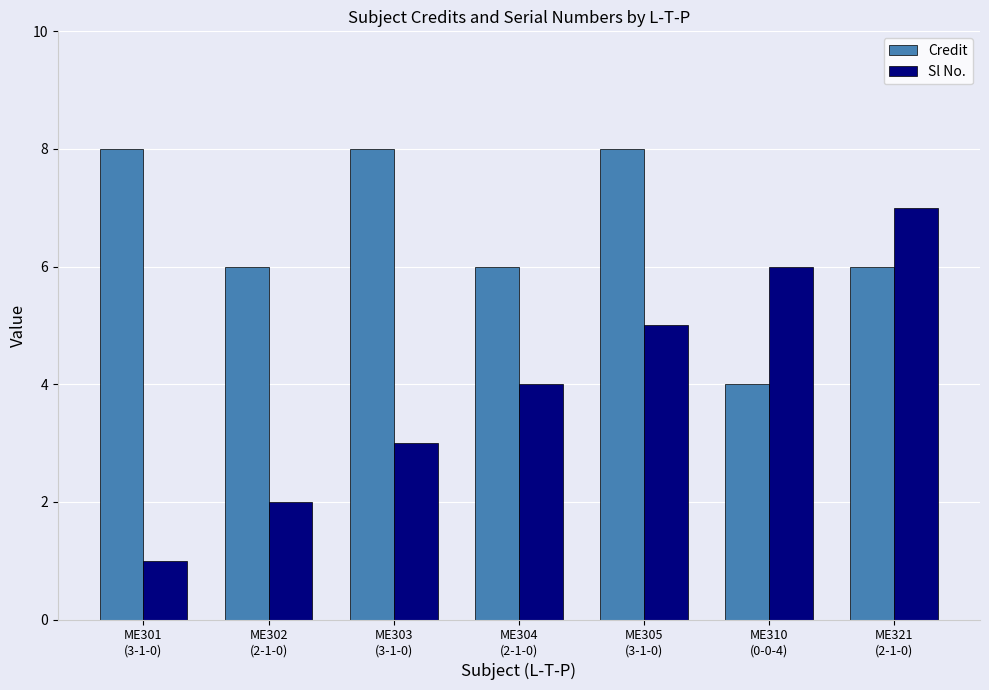

Which series changed the most between ME301
(3-1-0) and ME304
(2-1-0)?

Sl No.